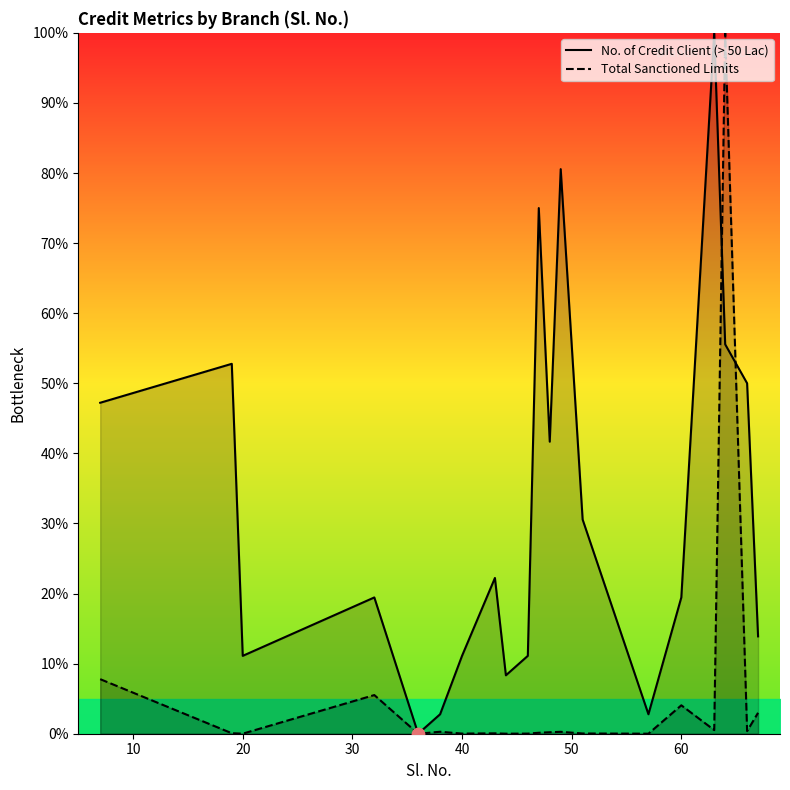

What is the highest value of the Total Sanctioned Limits series?

100.0